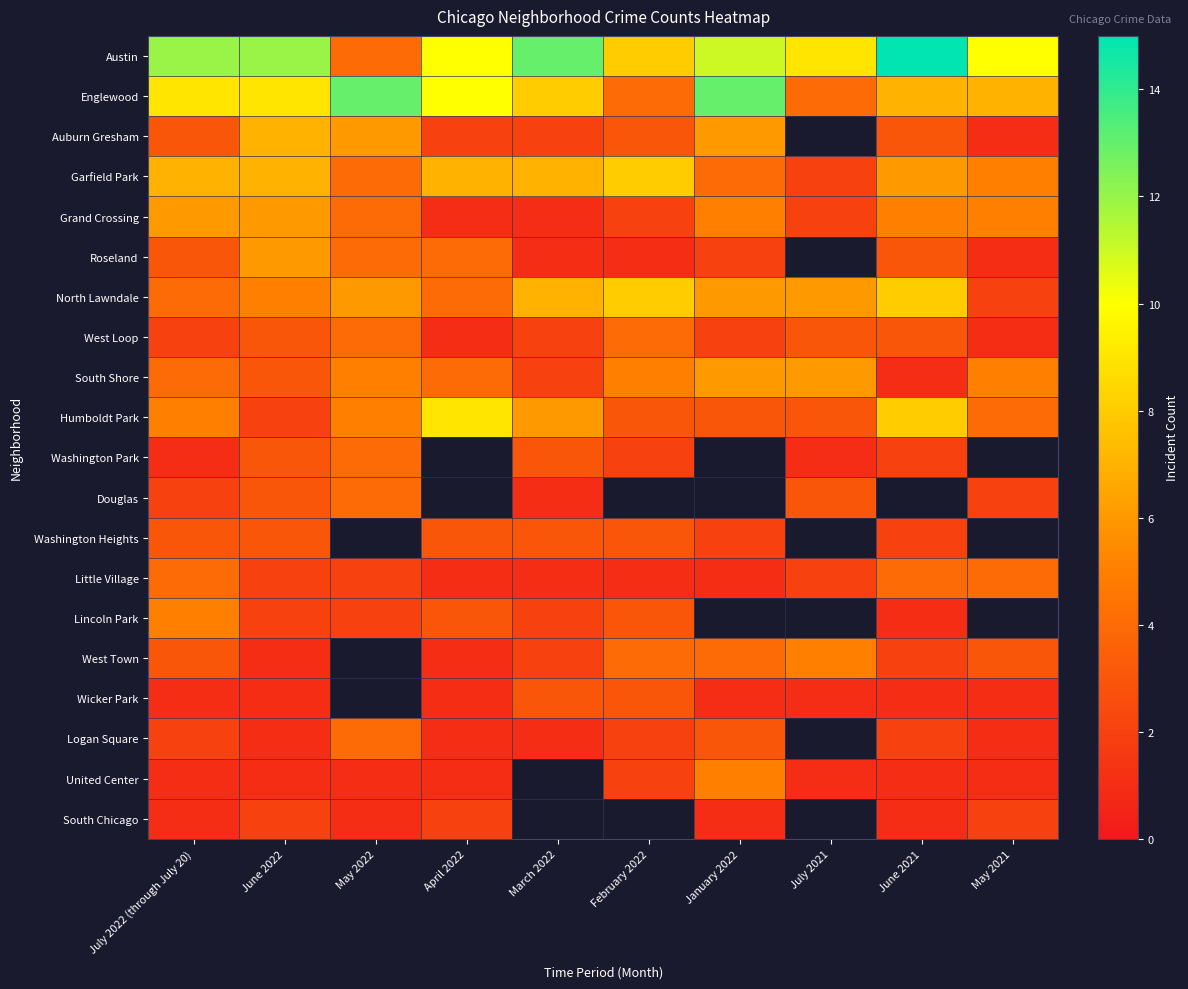

At which category does the chart reach its peak across all series?

June 2021